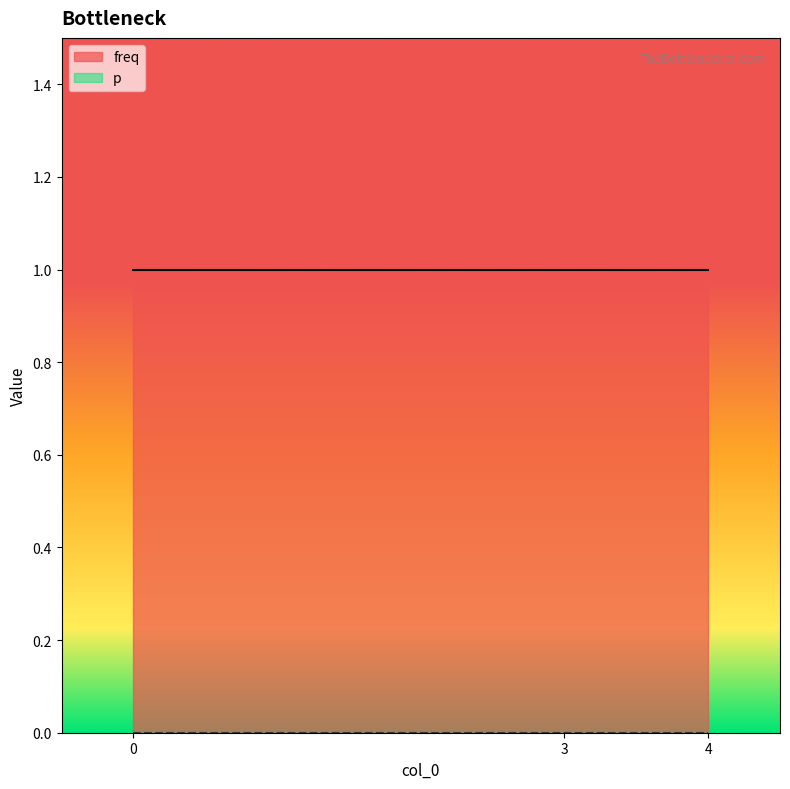

How many distinct data groups are displayed?

2